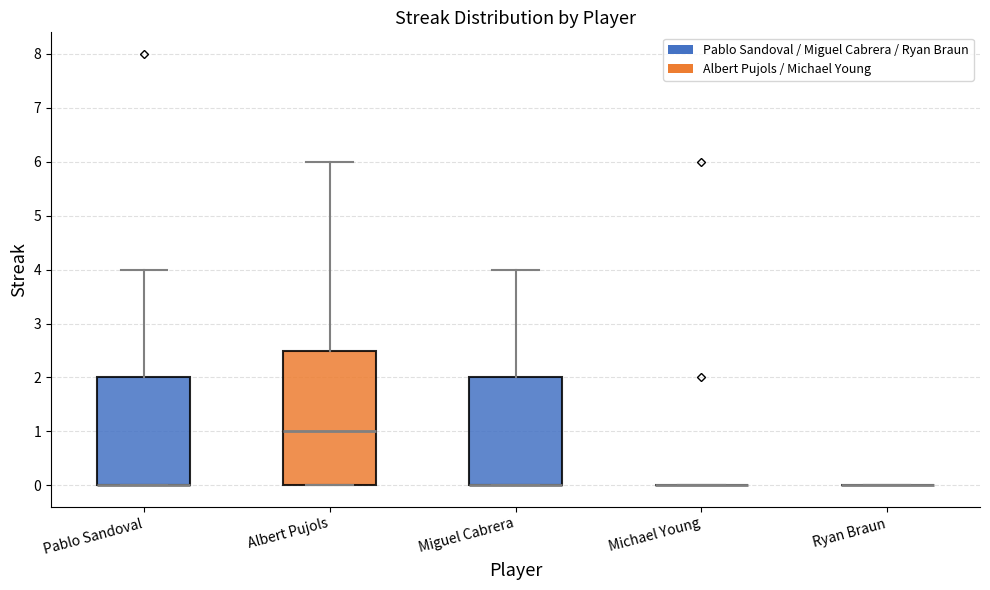

Reading left to right, transcribe this box plot: for each box, give where its median line is, the range the box spans, and where its two whiskers end, as read against the y-axis. The values are not printed on the chart, so give them approximately, as read against the axis.

Pablo Sandoval: median 0.0 (drawn on the box's lower edge), box 0.0 to 2.0, whiskers 0.0 to 4.0
Albert Pujols: median 1.0, box 0.0 to 2.5, whiskers 0.0 to 6.0
Miguel Cabrera: median 0.0 (drawn on the box's lower edge), box 0.0 to 2.0, whiskers 0.0 to 4.0
Michael Young: box collapsed to a line at 0.0, whiskers 0.0 to 0.0
Ryan Braun: box collapsed to a line at 0.0, whiskers 0.0 to 0.0